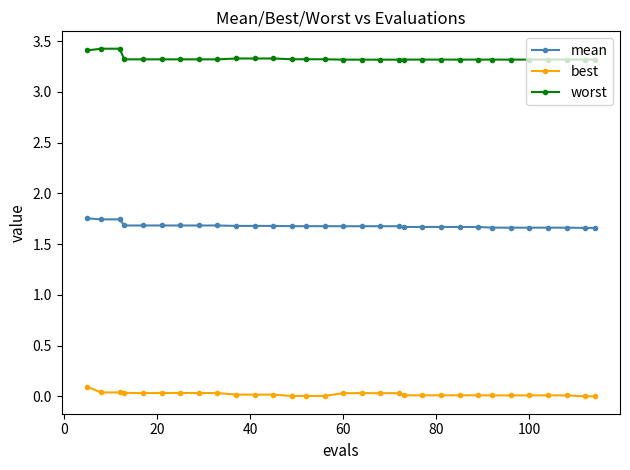

How many lines are shown in the chart?

3